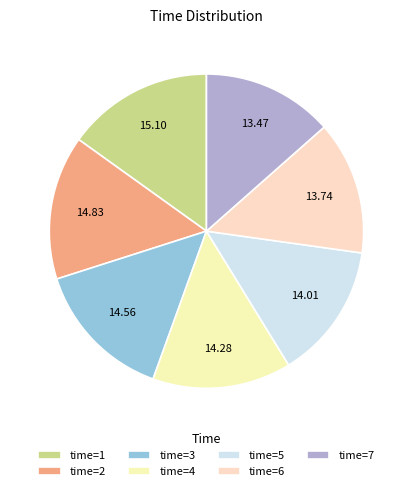

Which category has the smallest portion of the pie?

7